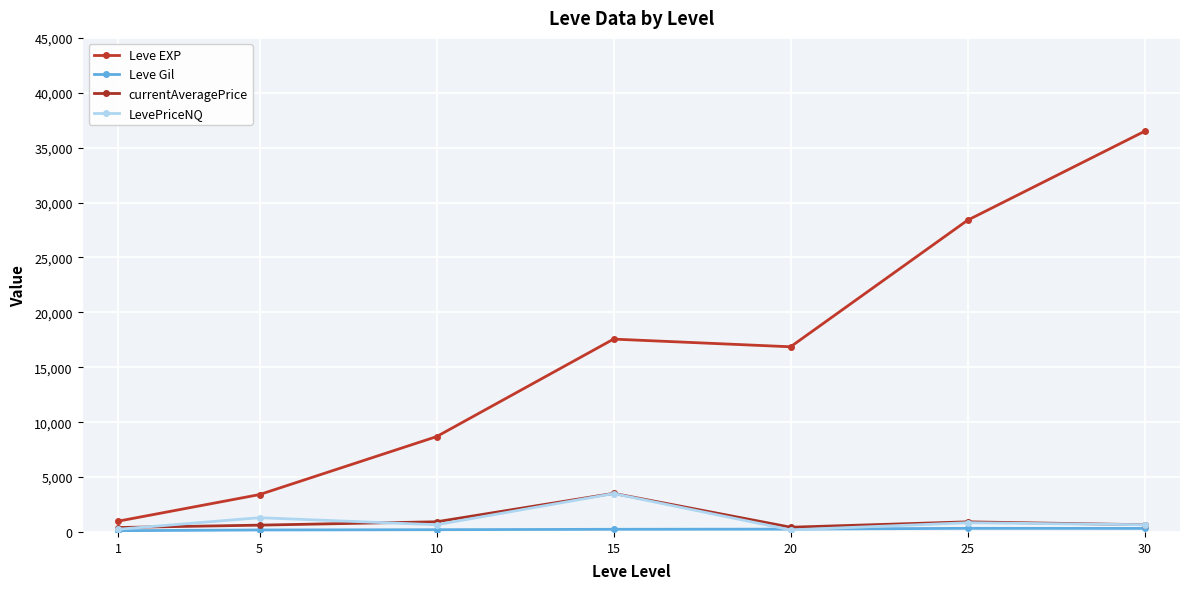

How many lines are shown in the chart?

4